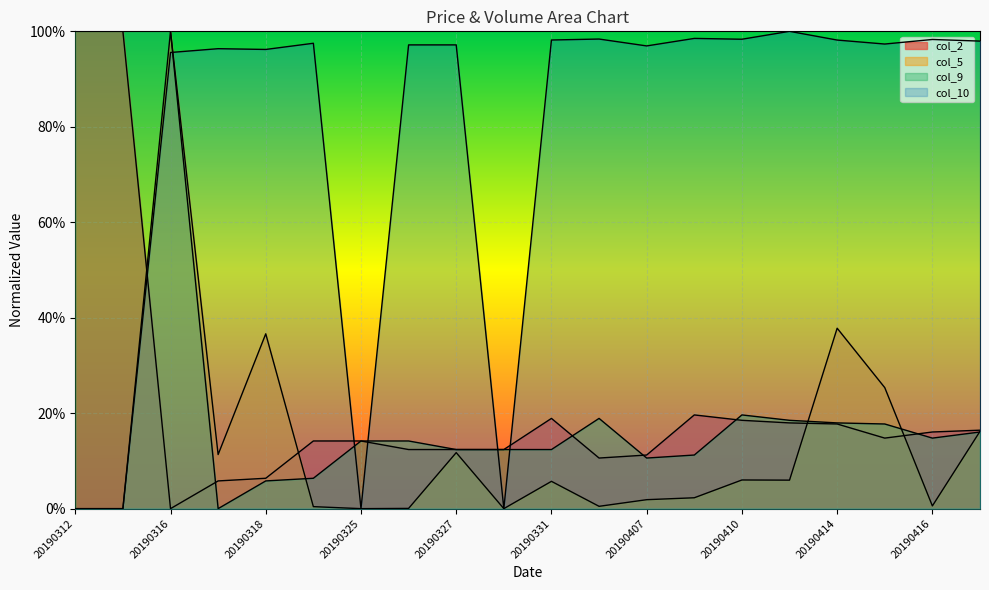

Is it true that col_5 equals 0.0 at 20190312?

True